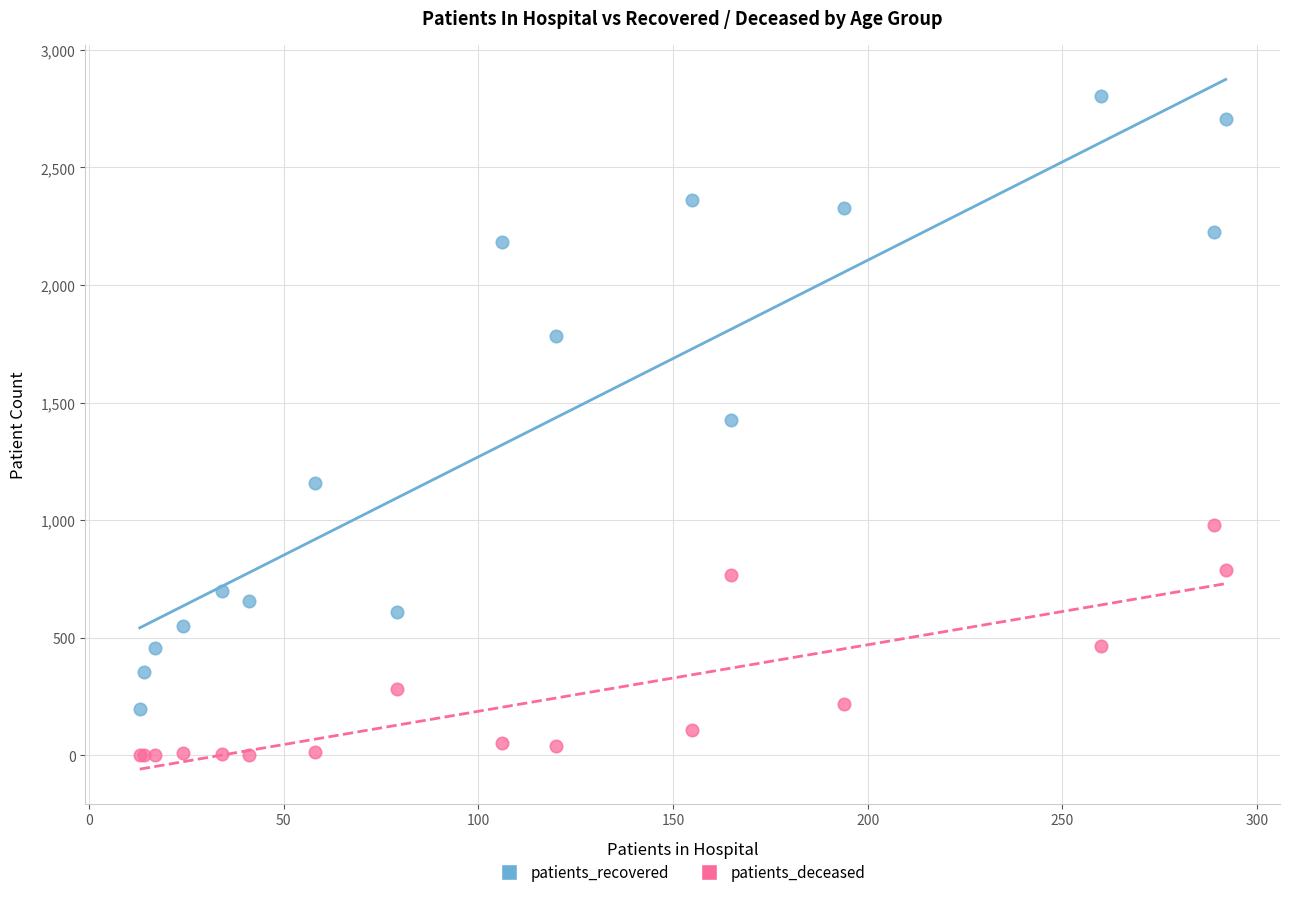

Which series reaches the minimum Y coordinate?

patients_deceased